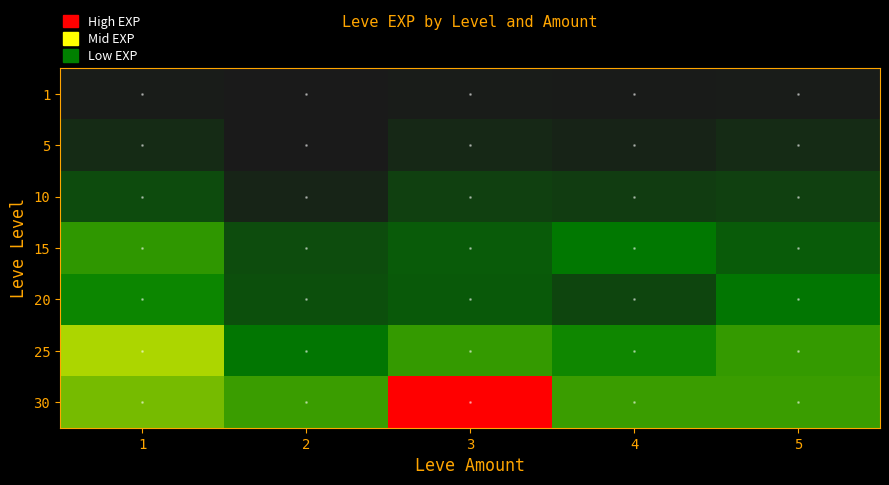

Reading left to right, list all the values displayed in this chart.

1: 1=630	2=1	3=720	4=450	5=630
5: 1=3600	2=2	3=3040	4=1980	5=3600
10: 1=9990	2=2230	3=7880	4=6880	5=7880
15: 1=24790	2=10100	3=13040	4=18910	5=13040
20: 1=21600	2=10710	3=12960	4=8990	5=18290
25: 1=36390	2=18490	3=25250	4=21830	5=25250
30: 1=31330	2=25900	3=67730	4=25900	5=25900